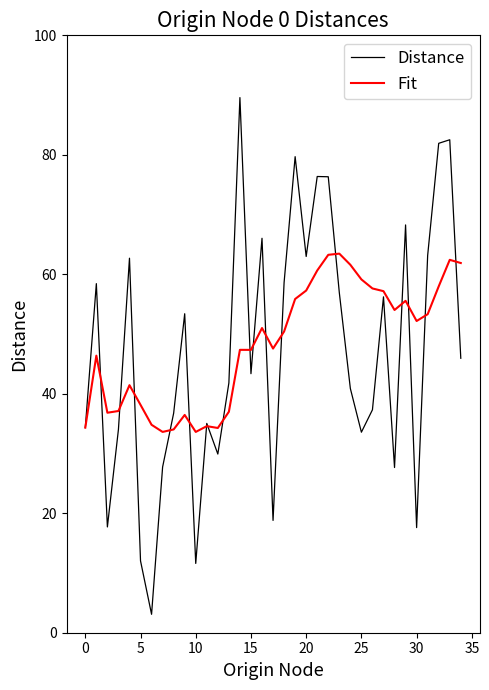

Rank the series by their maximum value, from lowest to highest.

Fit, Distance